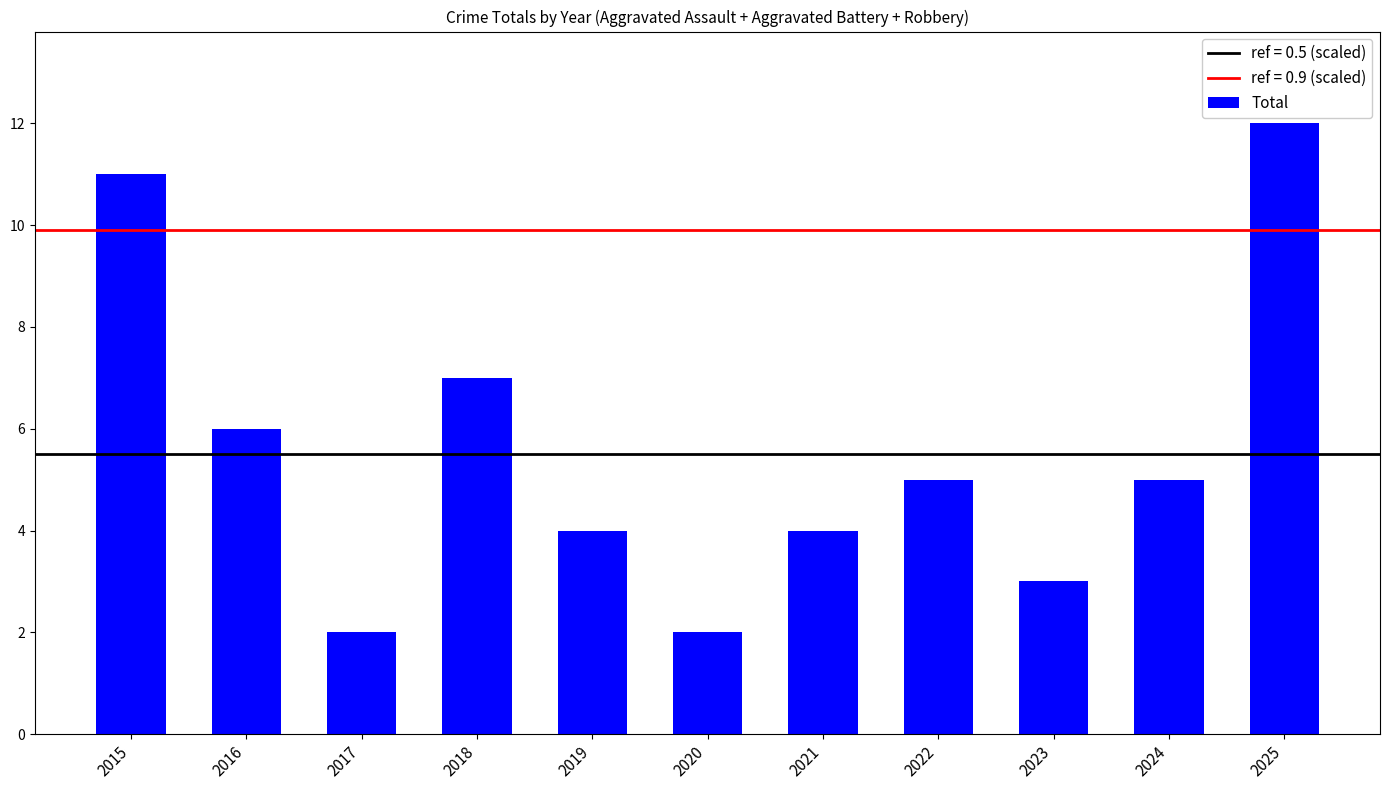

At which label is the value closest to 7?

2018